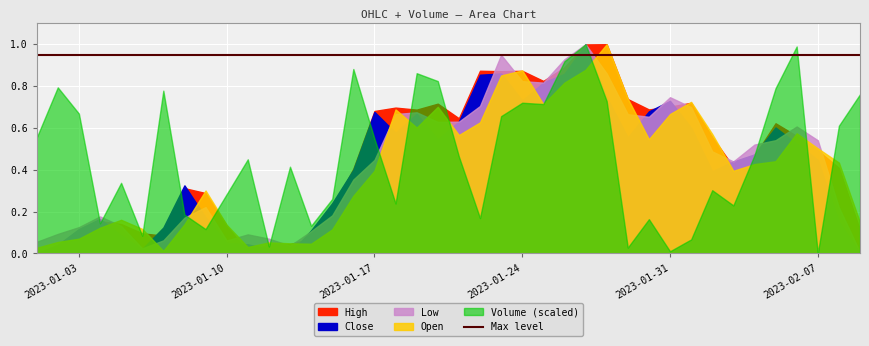

True or false: High and Open cross at least once.

True